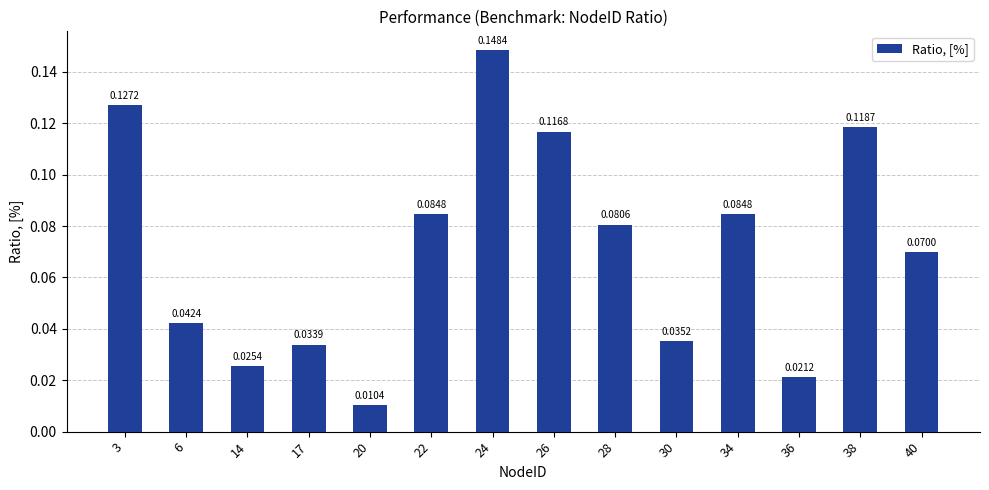

Between 40 and 22, which is larger?

22